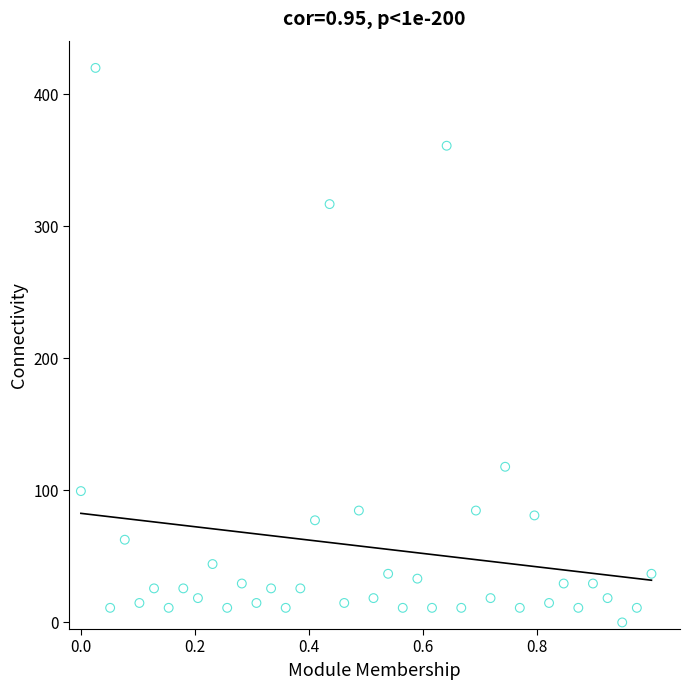

What Y value in the scatter plot is closest to 210?

117.9